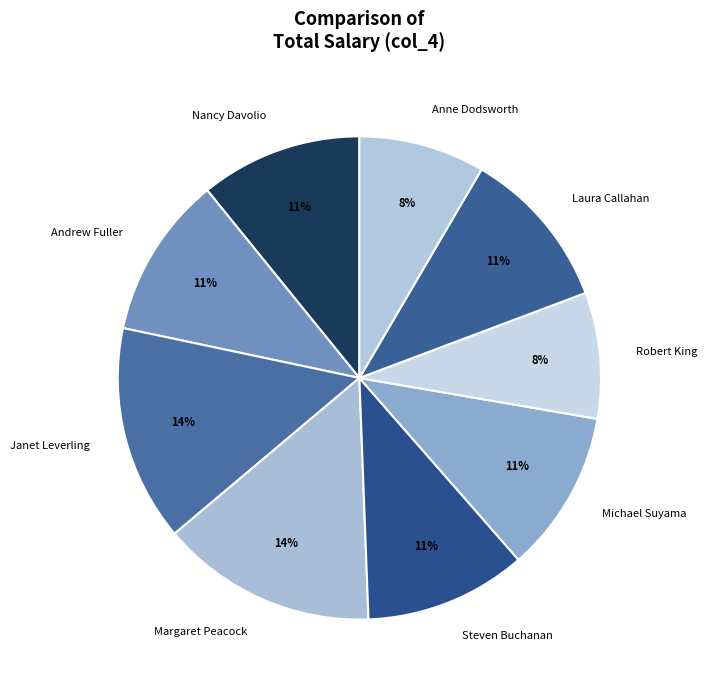

How many segments does this pie chart have?

9